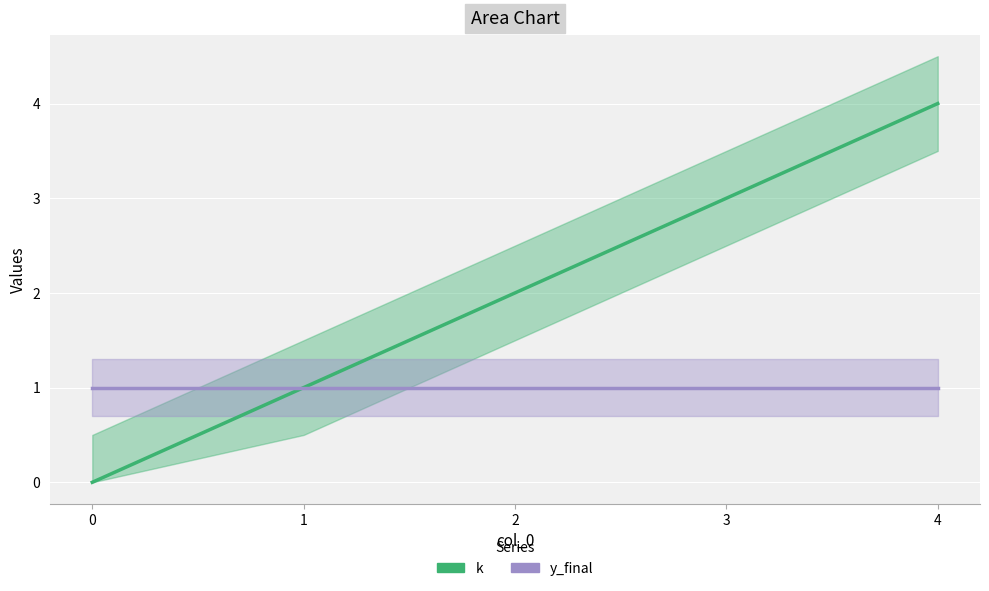

Which series has the largest range (max minus min)?

k